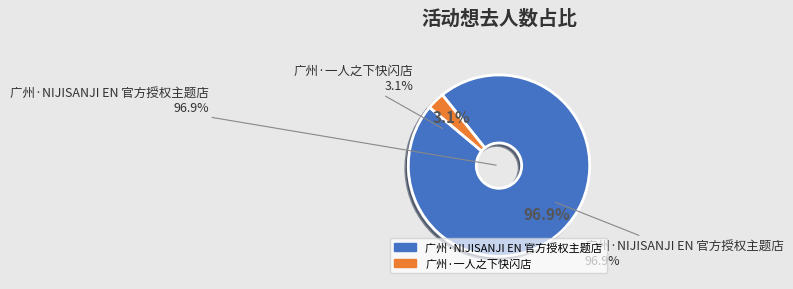

Which has a higher value, 广州·NIJISANJI EN 官方授权主题店 or 广州·一人之下快闪店?

广州·NIJISANJI EN 官方授权主题店